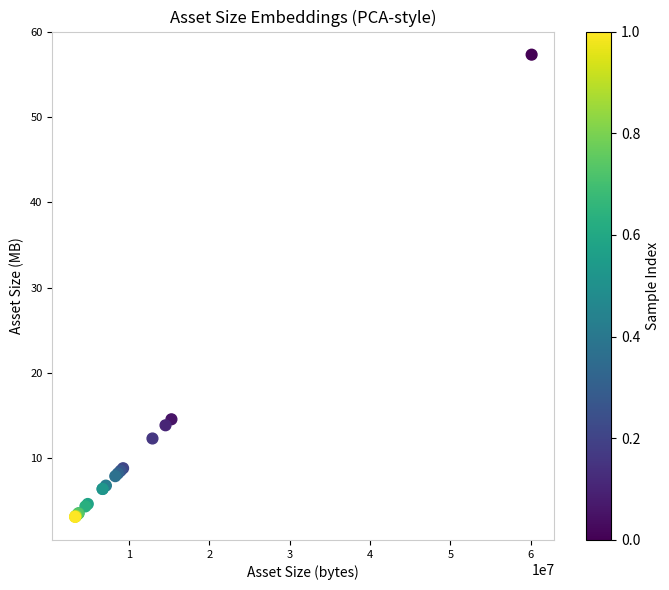

What Y value in the scatter plot is closest to 30?

14.6